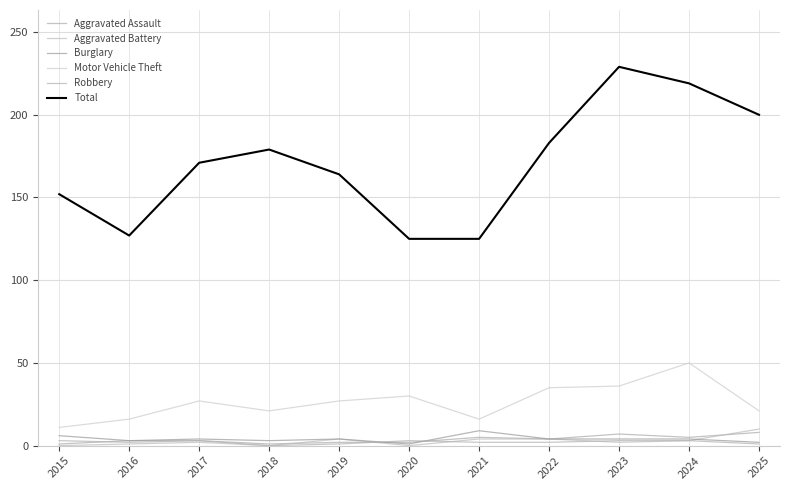

True or false: Aggravated Battery and Motor Vehicle Theft cross at least once.

False